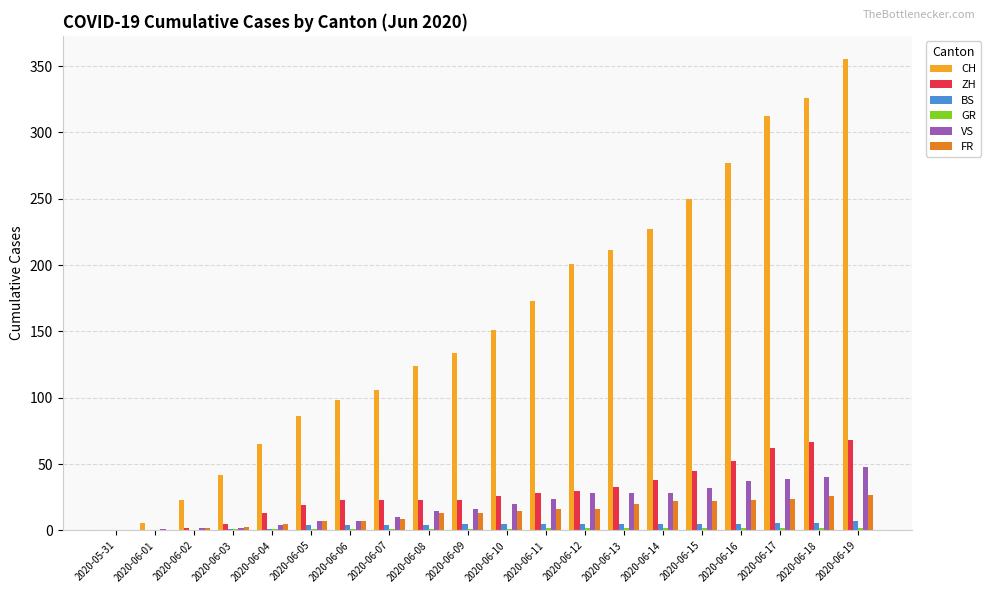

Which series has the largest total across all categories?

CH